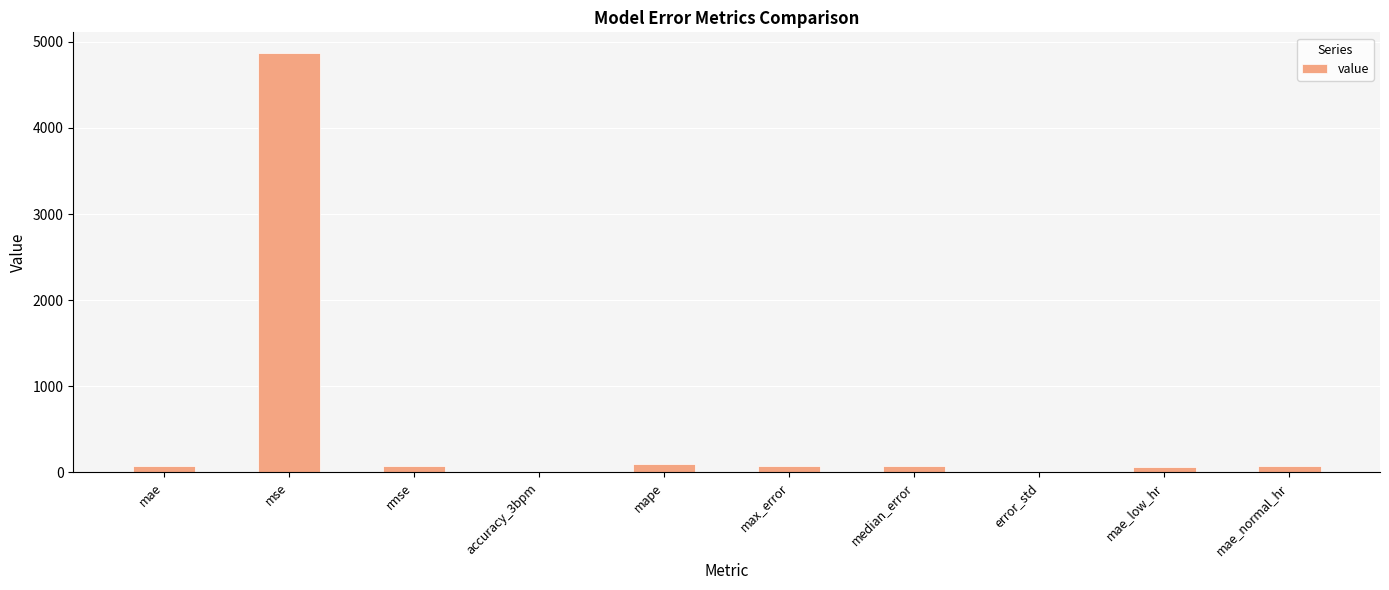

What is the average value?

539.6